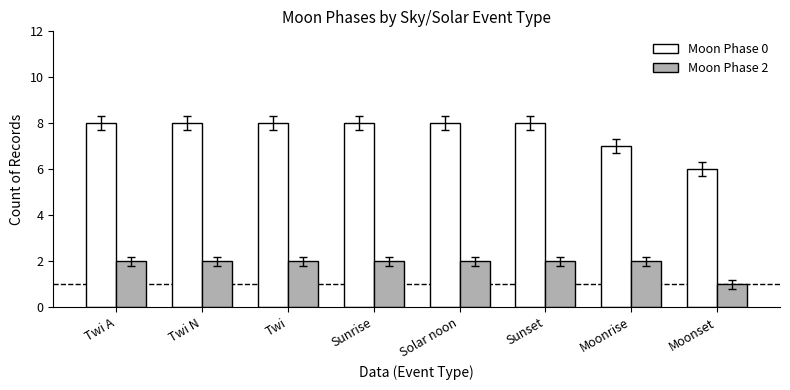

Rank the series by their maximum value, from highest to lowest.

Moon Phase 0, Moon Phase 2